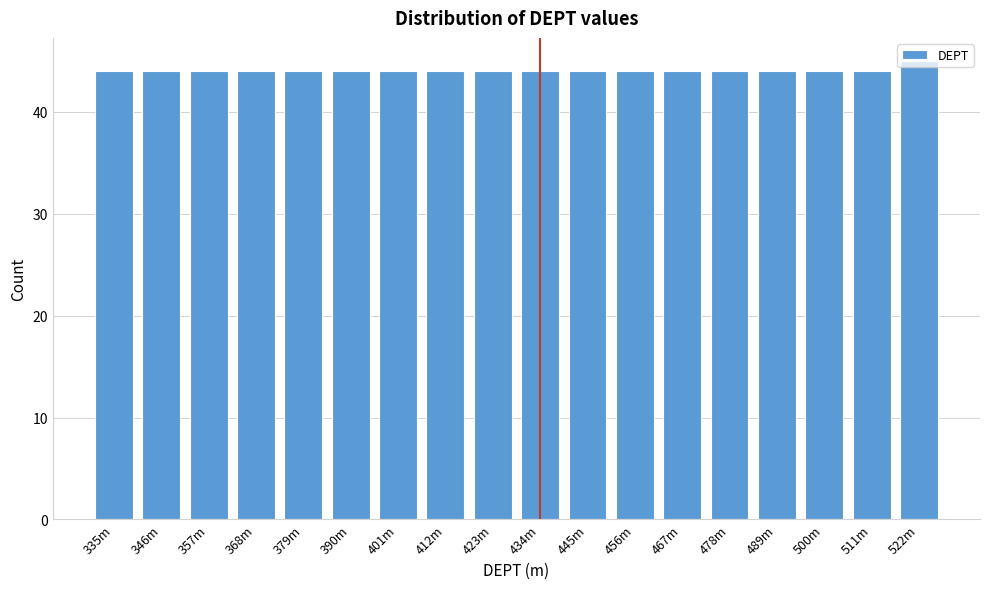

What is the maximum value shown in the chart?

45